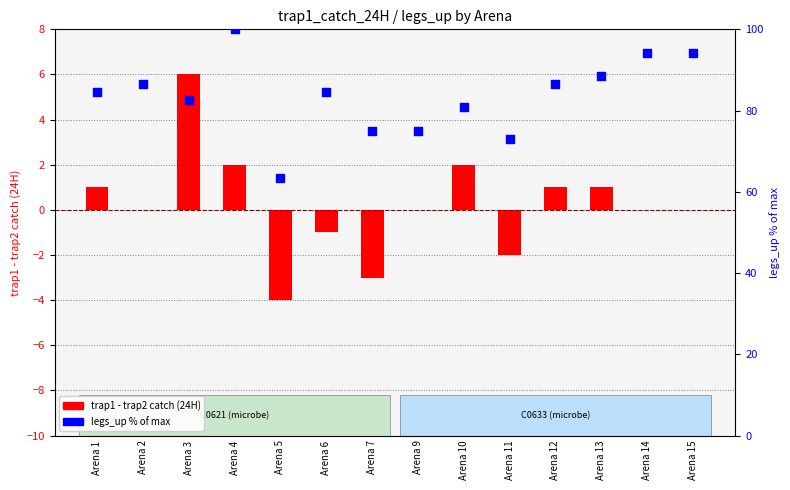

At how many categories does at least one series exceed 87?

4